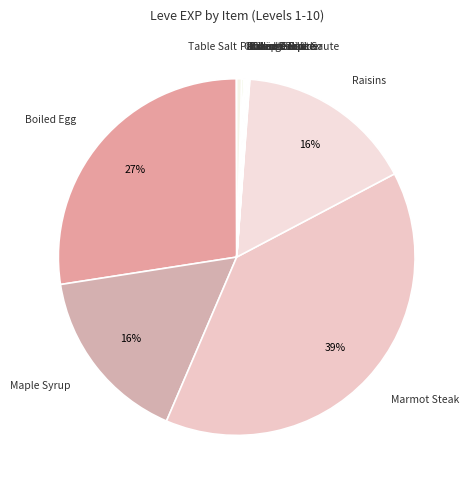

Is it true that Maple Syrup is 30% of the pie?

False